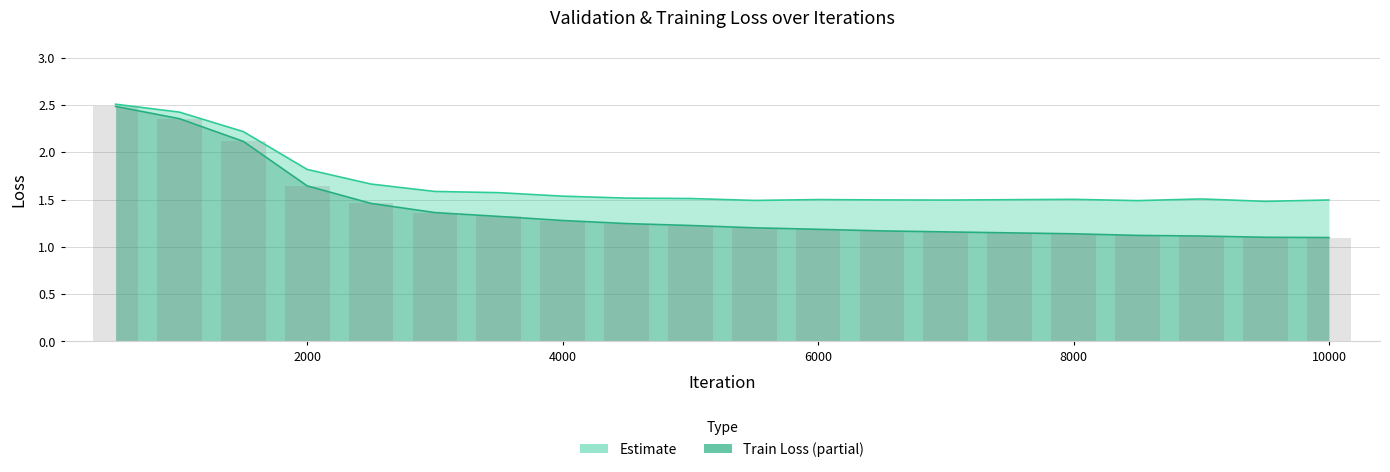

Count the loss values in the range 1 to 2.

17